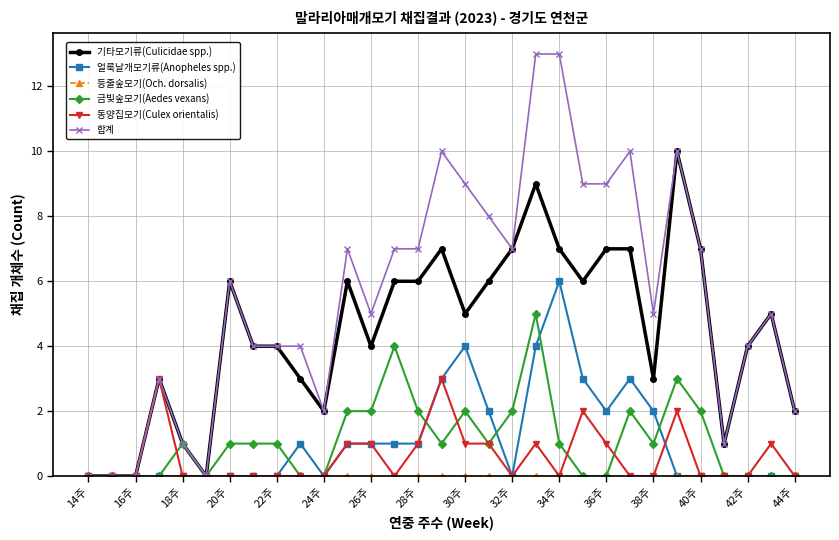

What is the sum of all 금빛숲모기(Aedes vexans) values?

34